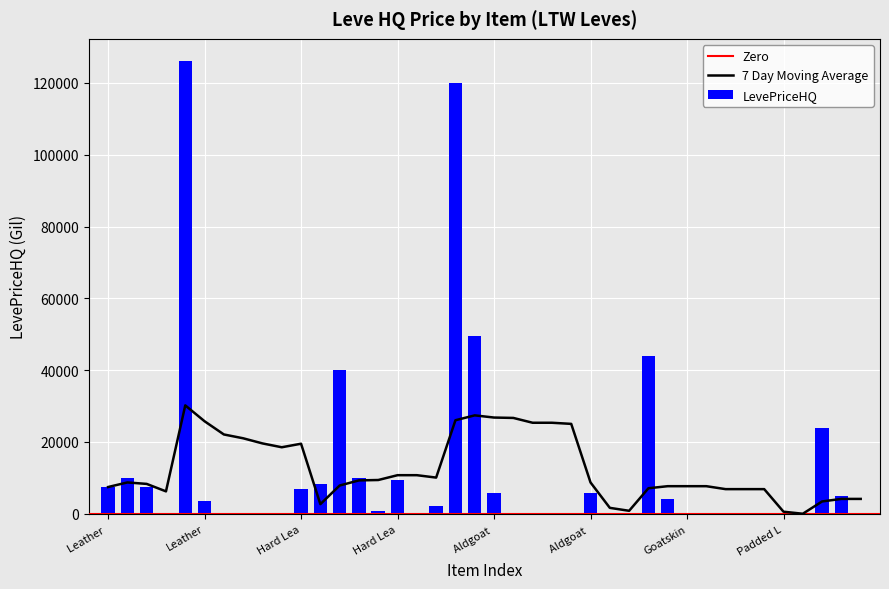

Where is the data nearest to the value 63000?

1